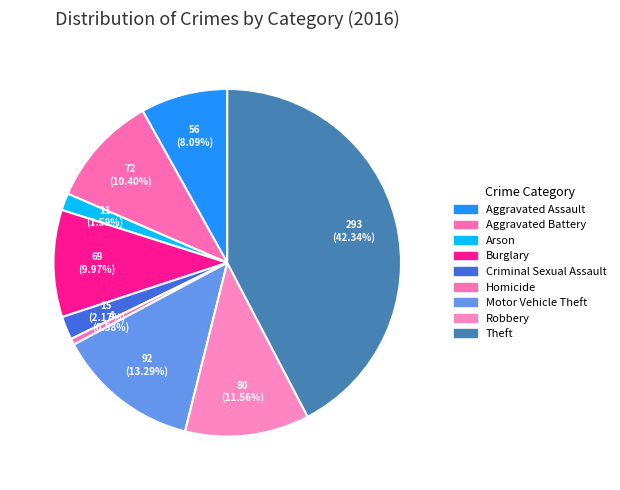

To the nearest percent, what percentage of the pie is Criminal Sexual Assault?

2%